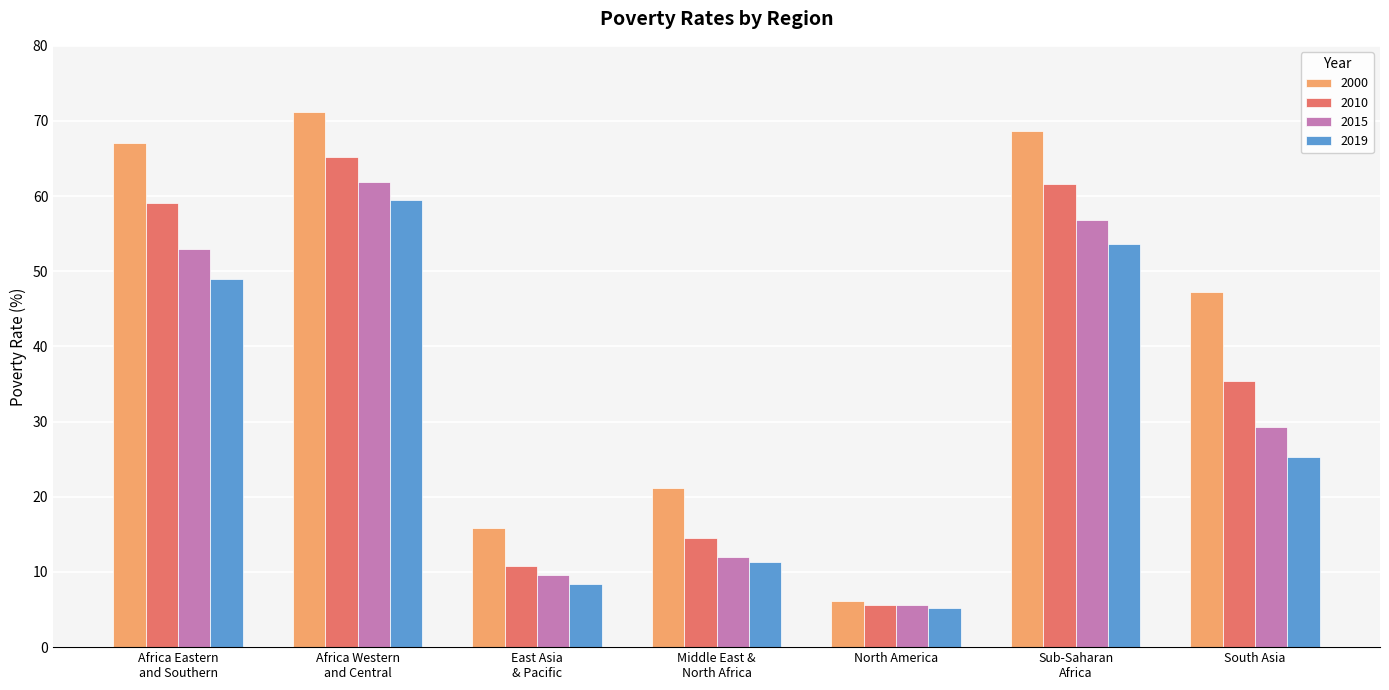

What is the maximum value shown in the chart?

71.3